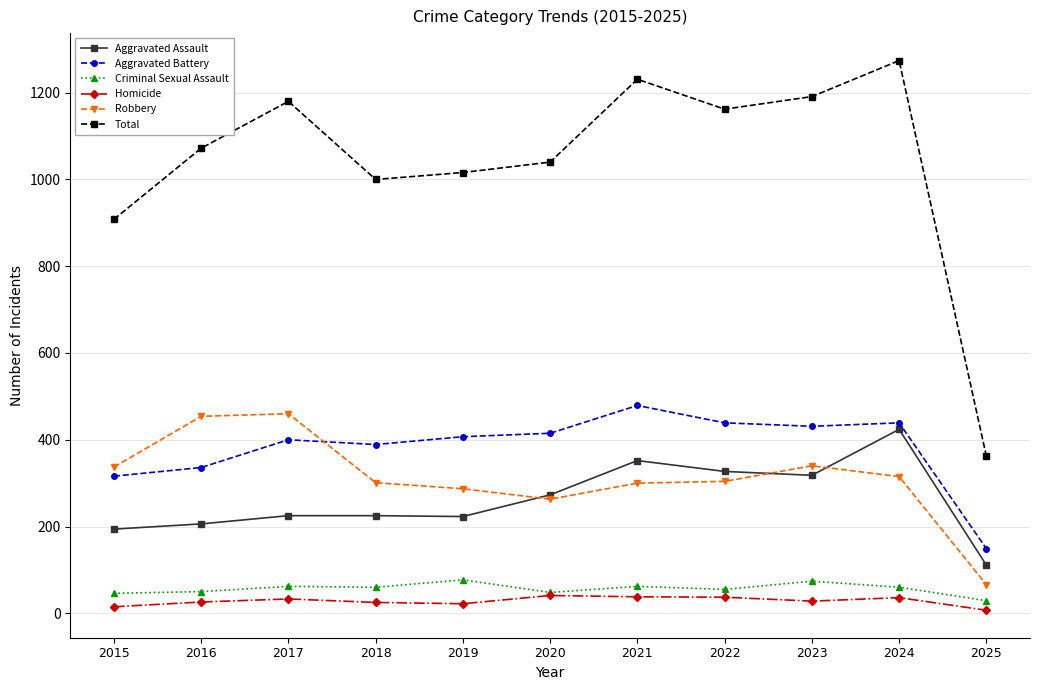

Which series has the largest total across all categories?

Total